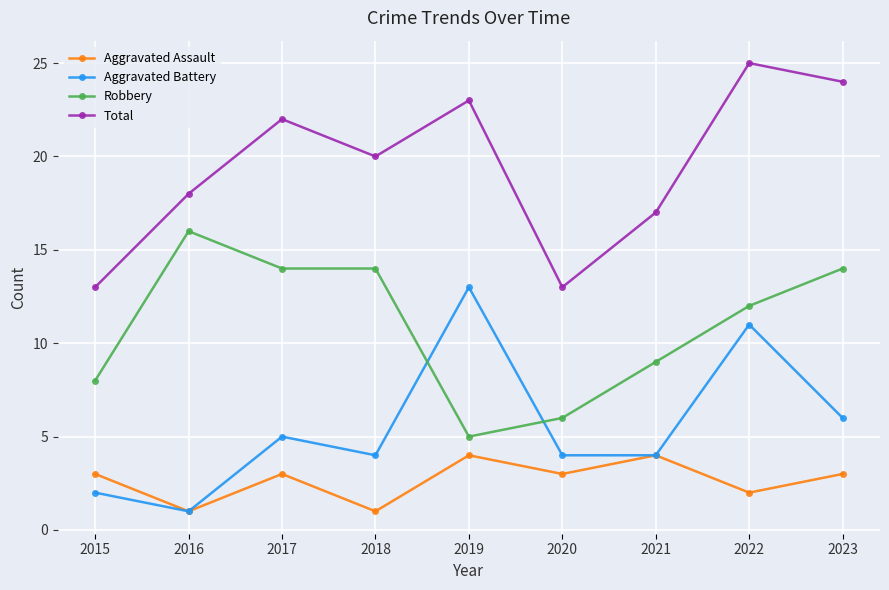

What is the maximum value for Robbery?

16